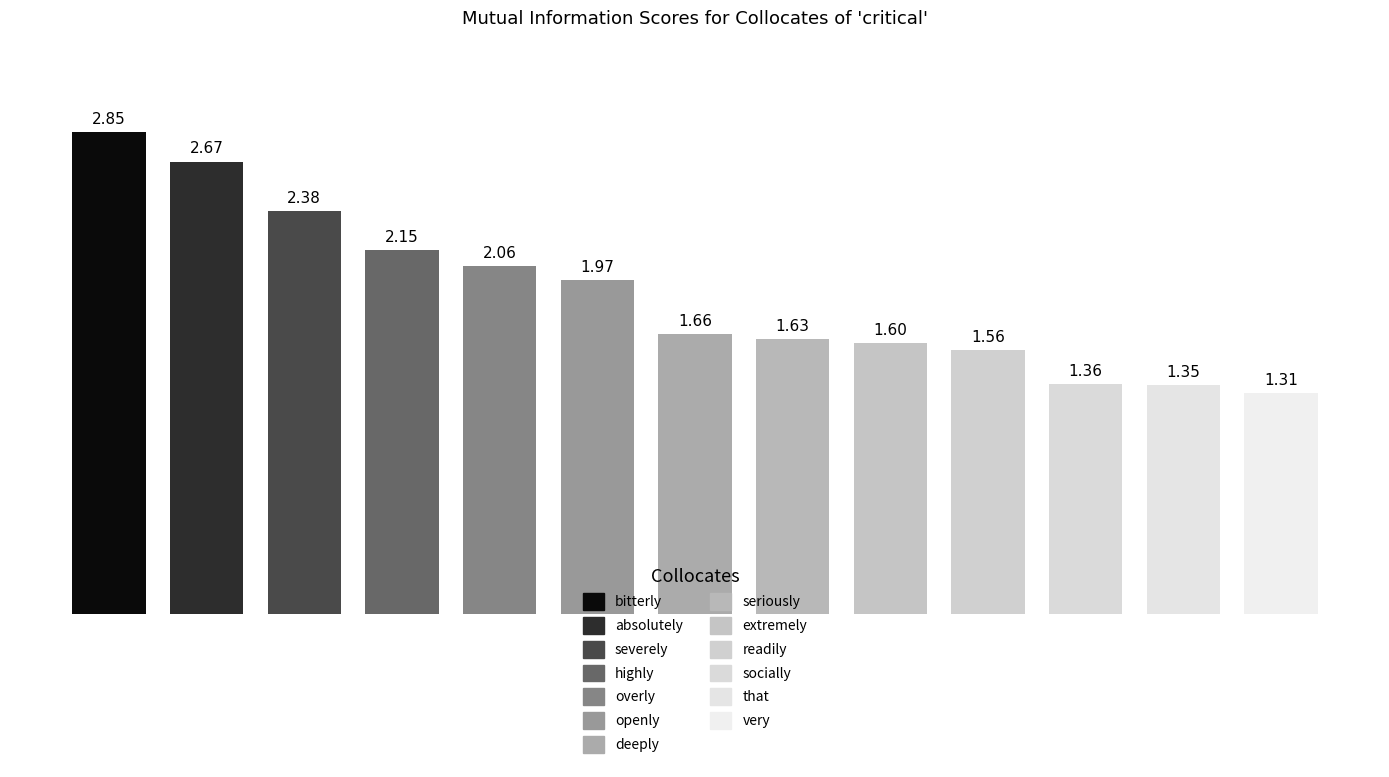

What is the sum of all values?

24.6